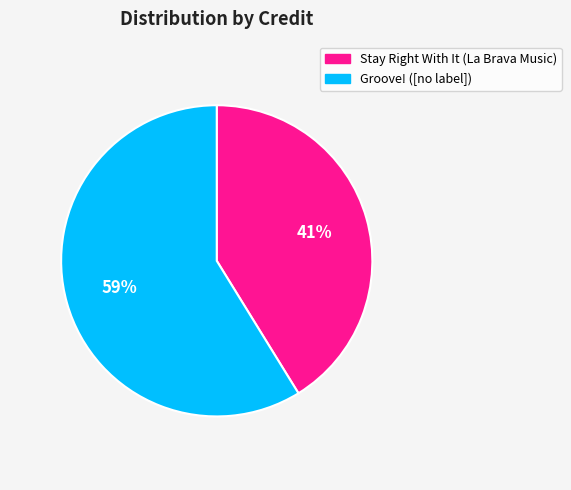

To the nearest percent, what is the difference between the largest and smallest slice percentages?

18%